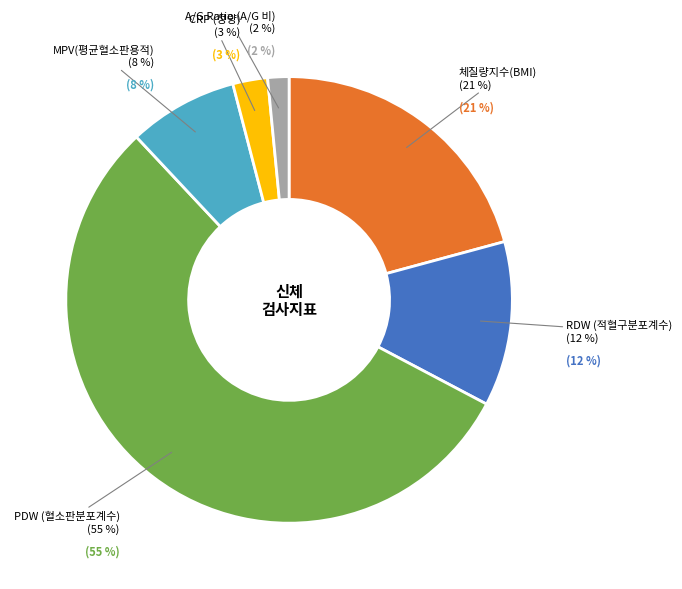

Which category has the biggest portion of the pie?

PDW (혈소판분포계수)